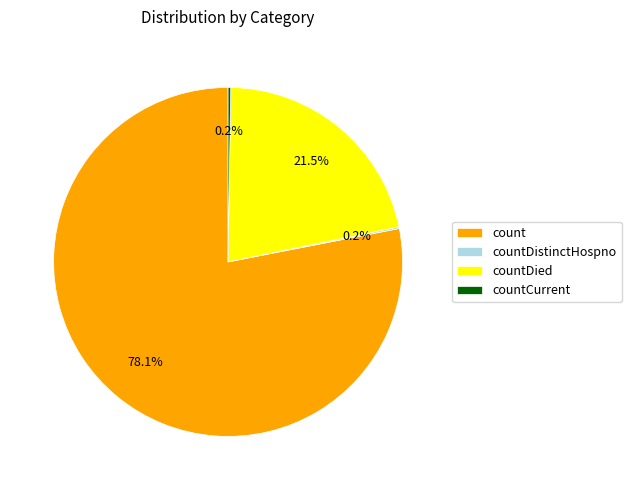

Does any single category account for the majority?

Yes